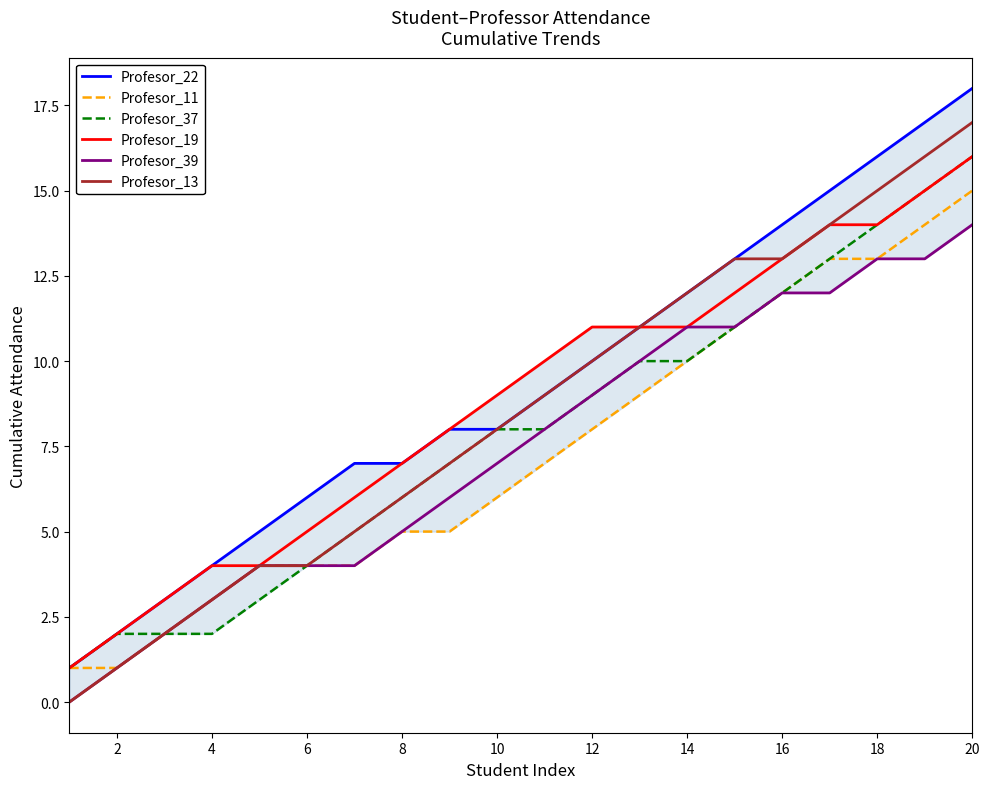

List the series in order of their peak value, highest first.

Profesor_22, Profesor_13, Profesor_37, Profesor_19, Profesor_11, Profesor_39